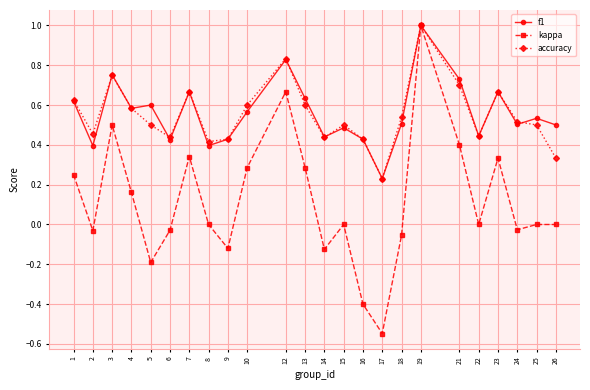

What is the total value across all series at 3?

2.0